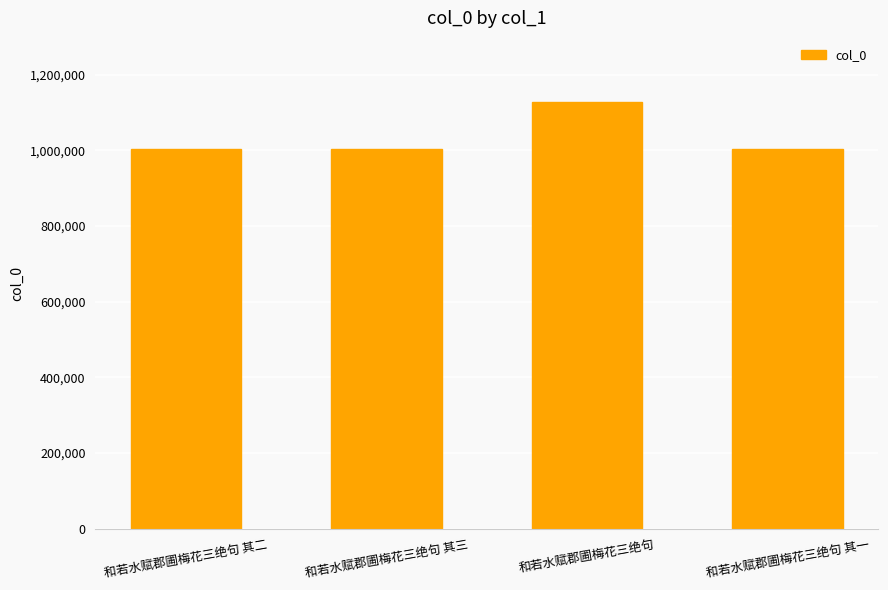

What is the difference between the values at 和若水赋郡圃梅花三绝句 其三 and 和若水赋郡圃梅花三绝句 其一?

1